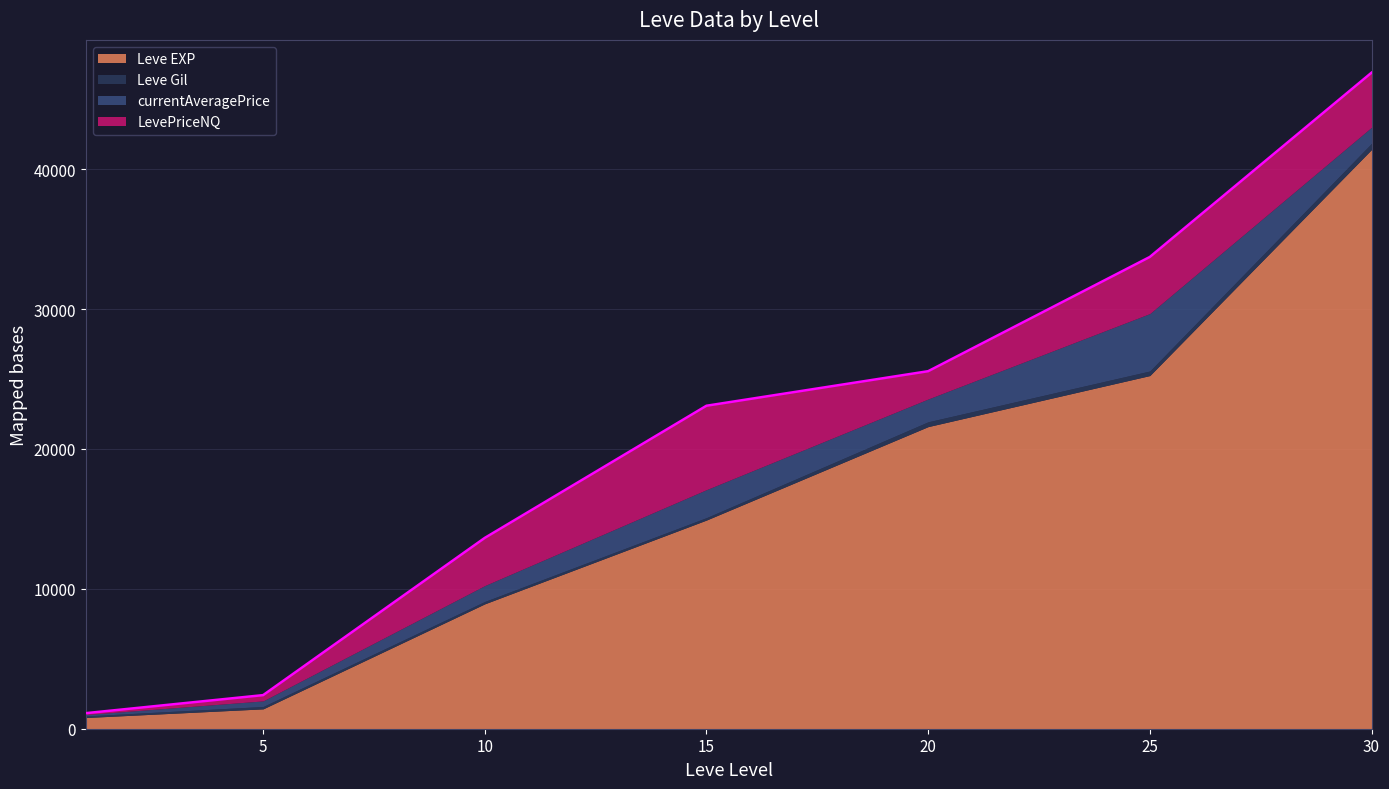

Does the chart have visible grid lines?

Yes